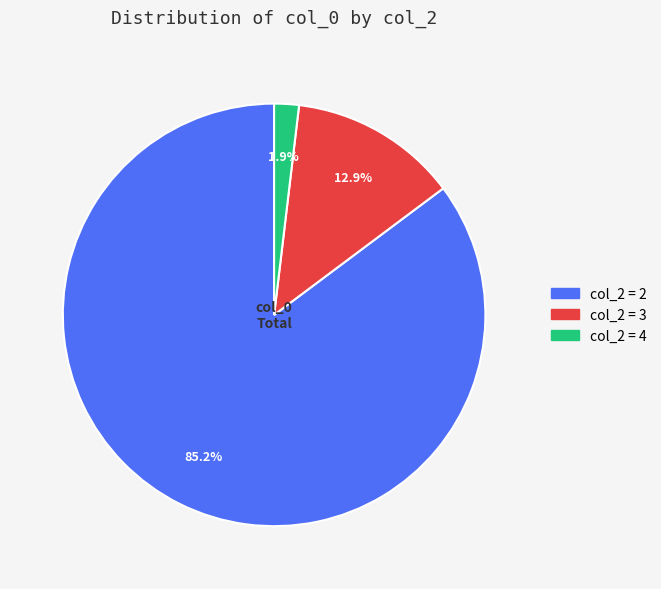

Does any single category account for the majority?

Yes